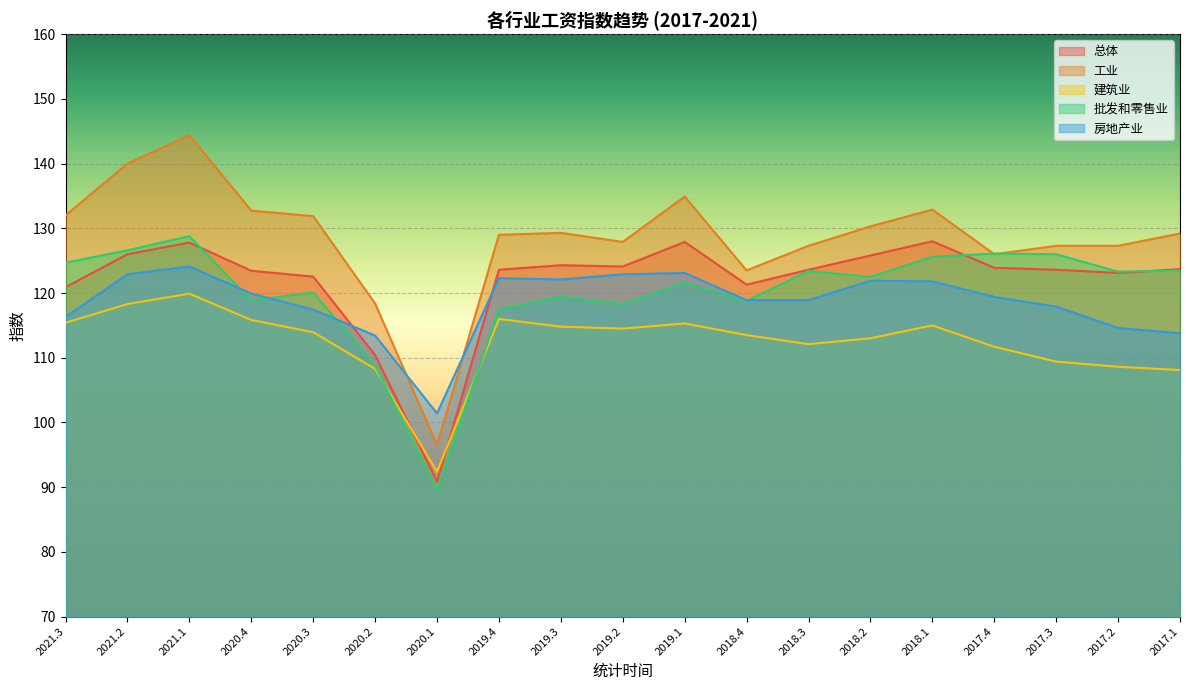

How many times do 总体 and 批发和零售业 cross each other?

3